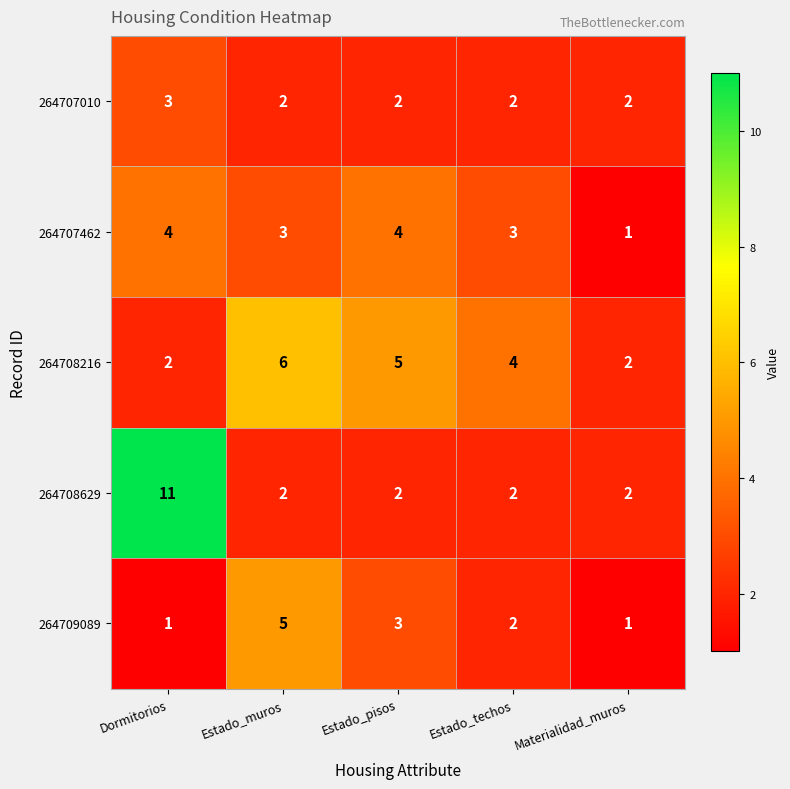

What is the spread (max minus min) of values at Materialidad_muros?

1